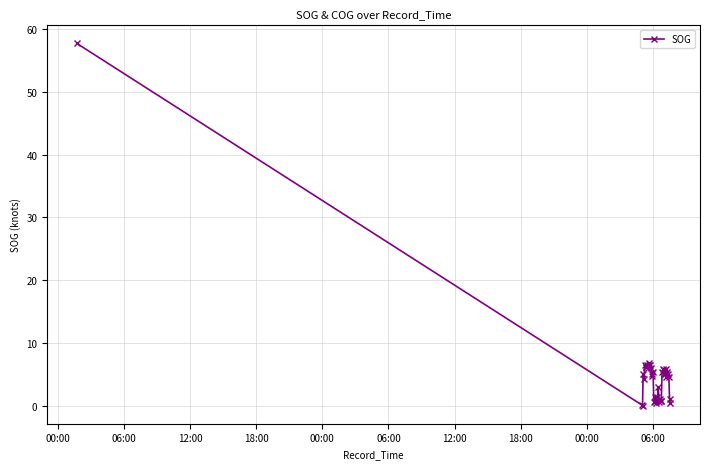

What is the value of the 15th point from the left?

4.7